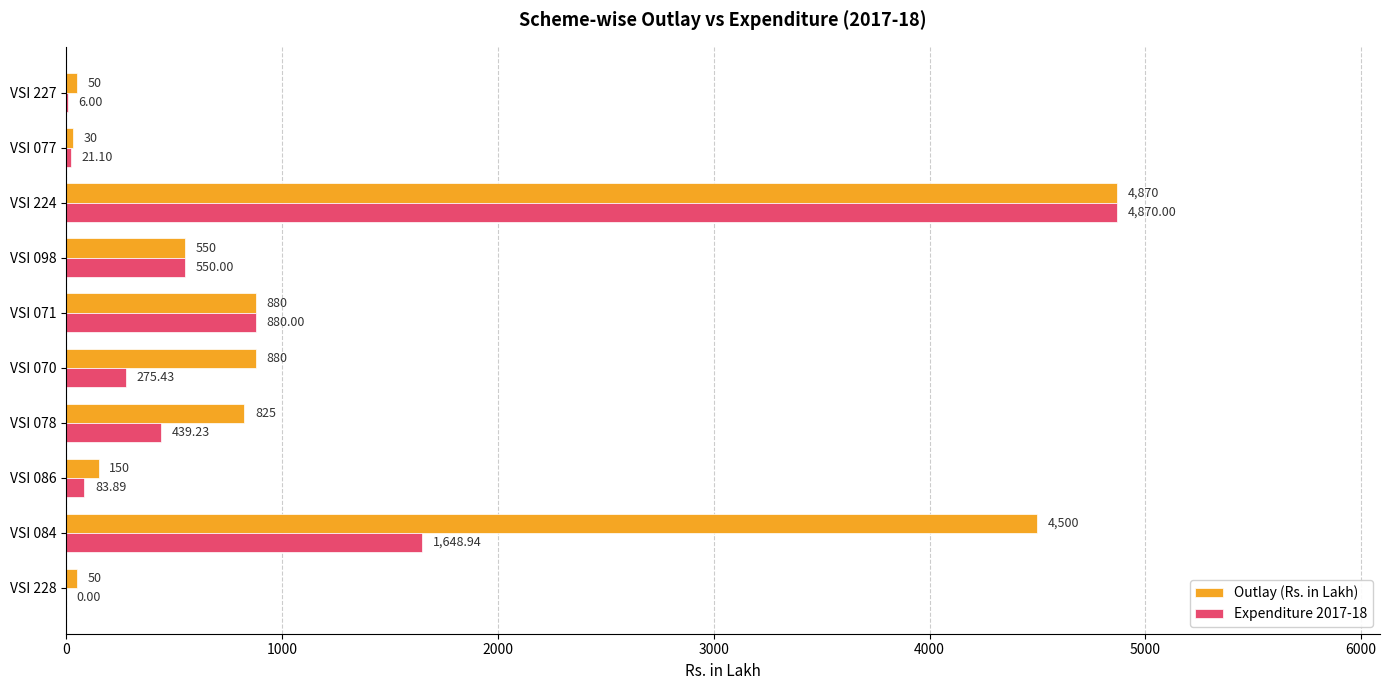

At which category is the sum across all series the highest?

VSI 224